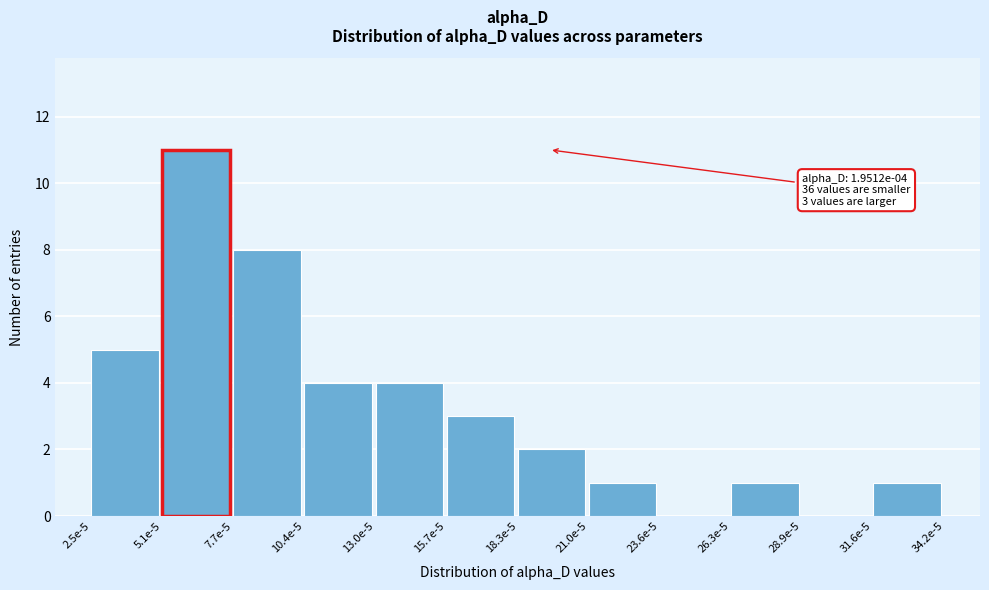

Reading right to left, list all the values displayed in this chart.

31.6e-5=1	28.9e-5=0	26.3e-5=1	23.6e-5=0	21.0e-5=1	18.3e-5=2	15.7e-5=3	13.0e-5=4	10.4e-5=4	7.7e-5=8	5.1e-5=11	2.5e-5=5